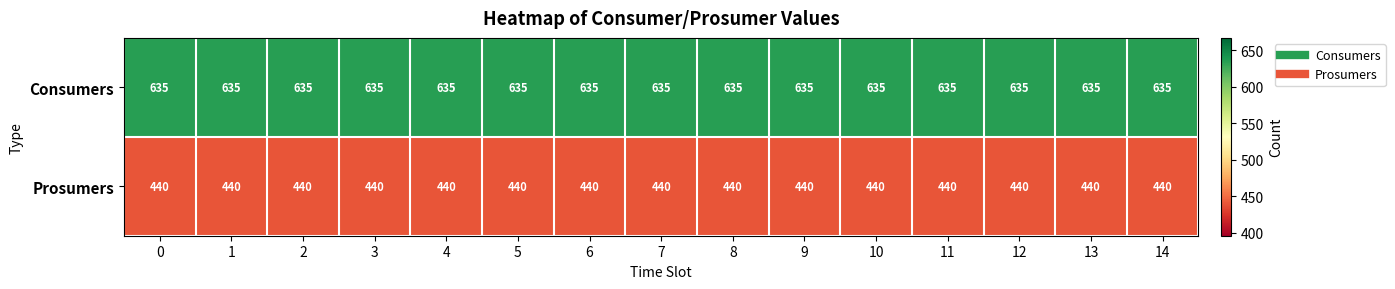

What is the smallest value displayed?

440